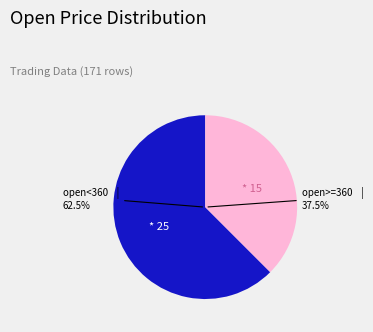

Combined, do 360 and 360 account for over 50%?

No